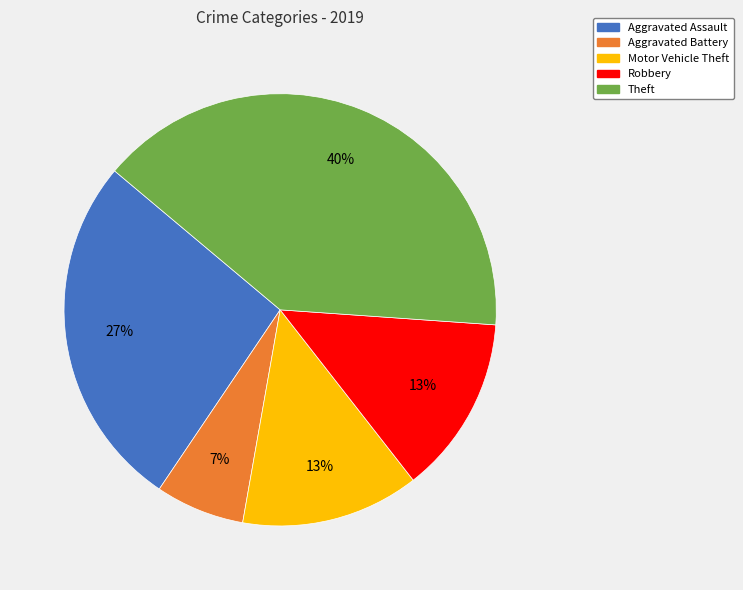

Is there a majority slice in this chart?

No